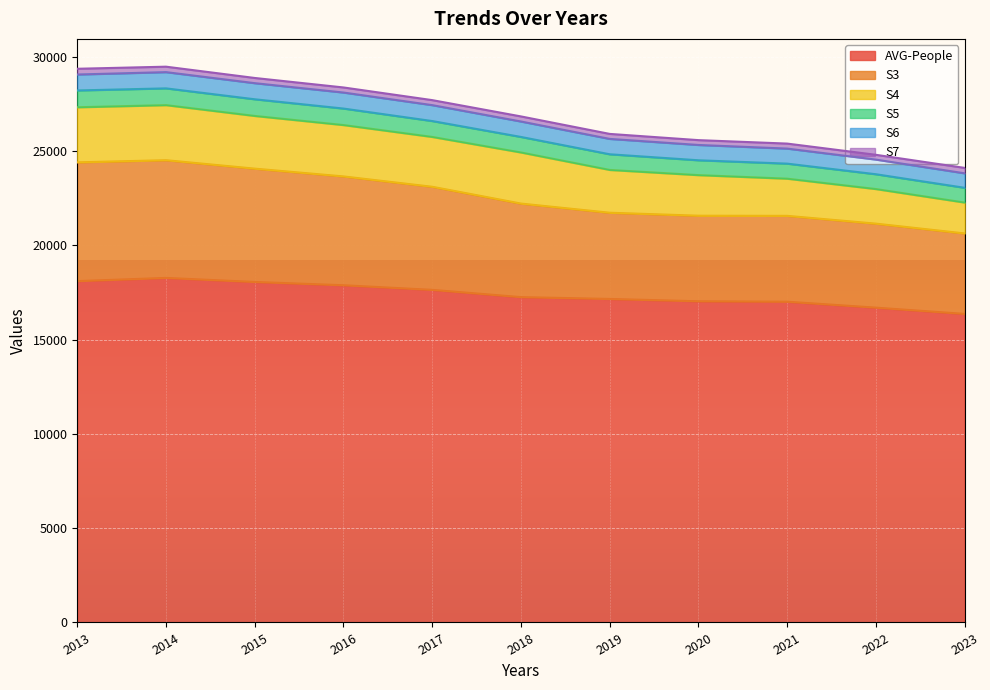

At 2015, list the series in order from largest to smallest.

AVG-People, S3, S4, S5, S6, S7